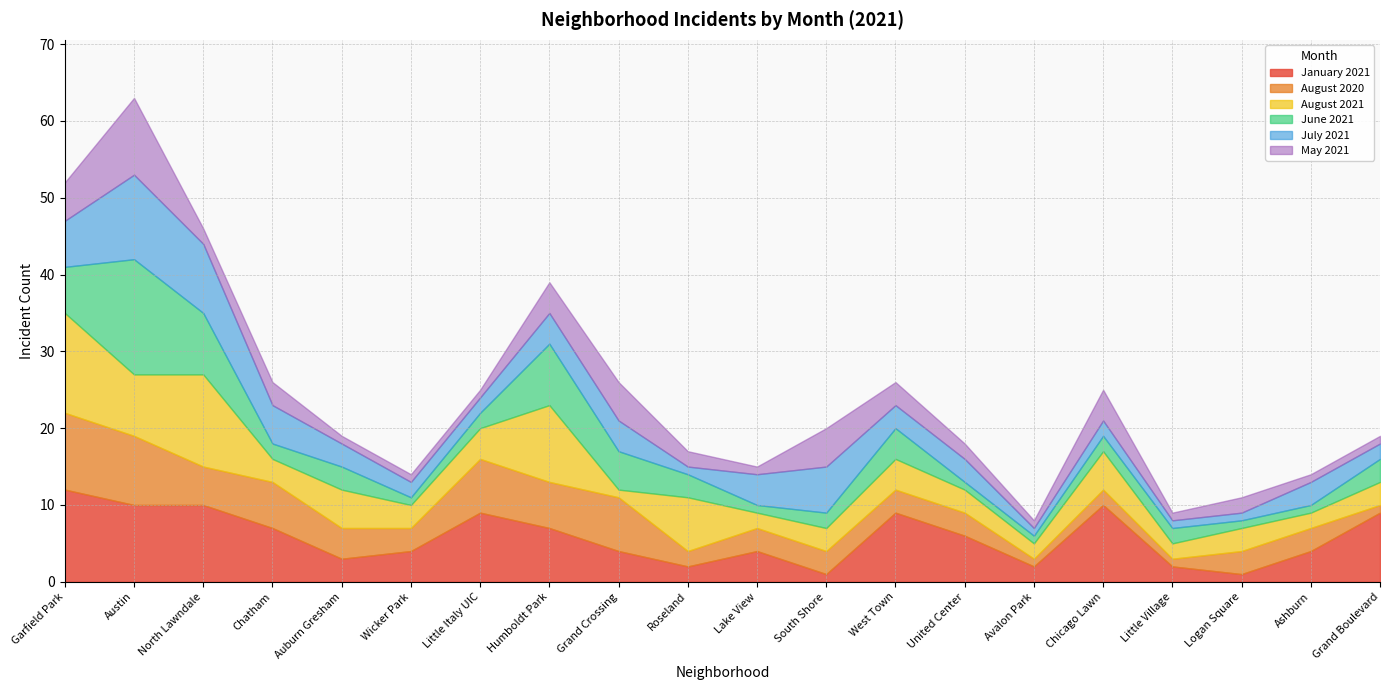

Reading left to right, what are all the values shown in this chart?

January 2021: 12	10	10	7	3	4	9	7	4	2	4	1	9	6	2	10	2	1	4	9
August 2020: 10	9	5	6	4	3	7	6	7	2	3	3	3	3	1	2	1	3	3	1
August 2021: 13	8	12	3	5	3	4	10	1	7	2	3	4	3	2	5	2	3	2	3
June 2021: 6	15	8	2	3	1	2	8	5	3	1	2	4	1	1	2	2	1	1	3
July 2021: 6	11	9	5	3	2	2	4	4	1	4	6	3	3	1	2	1	1	3	2
May 2021: 5	10	2	3	1	1	1	4	5	2	1	5	3	2	1	4	1	2	1	1